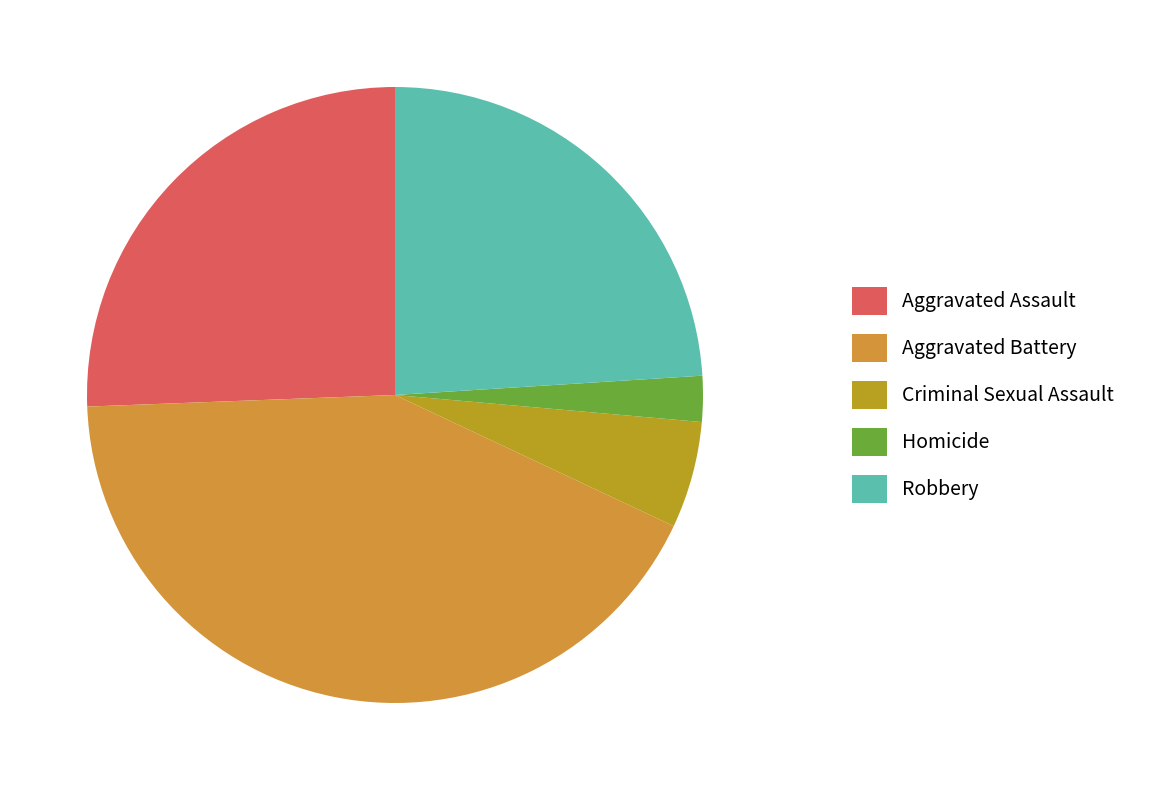

Do Homicide and Aggravated Battery together represent more than half of the pie?

No